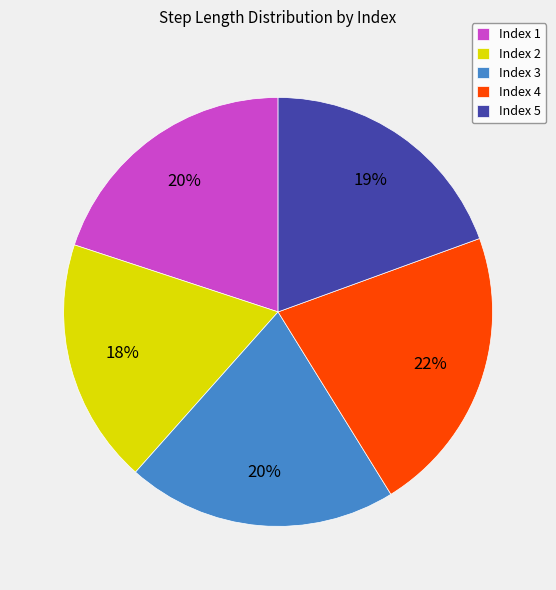

Does any single category account for the majority?

No